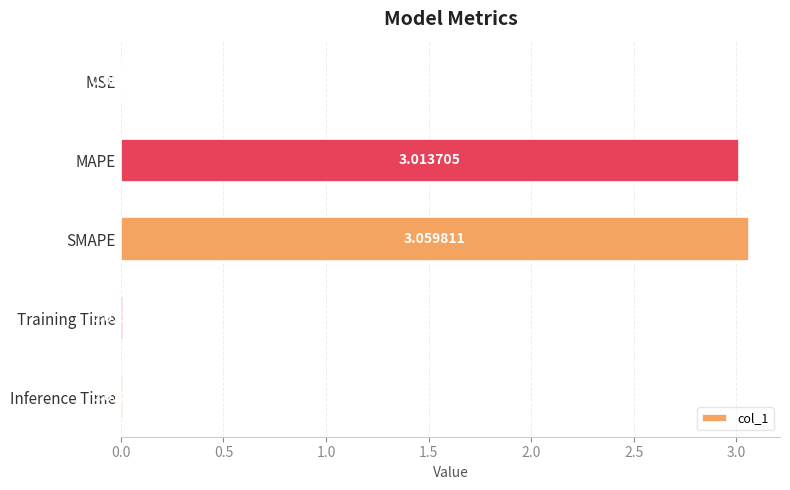

Where is the data nearest to the value 1?

Inference Time